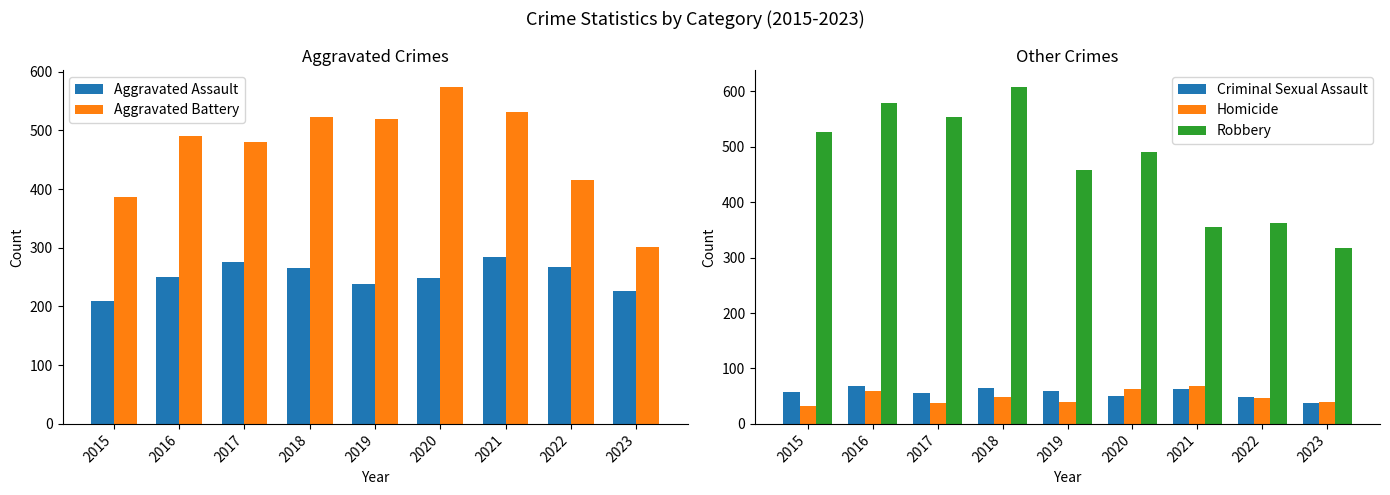

Which series changed the most between 2019 and 2021?

Robbery